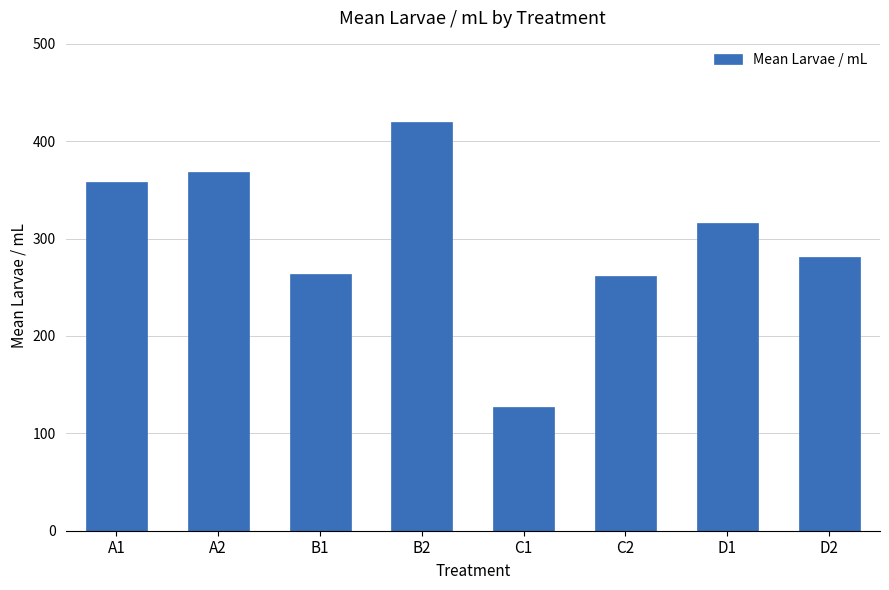

Which category has the lowest value across all series?

C1